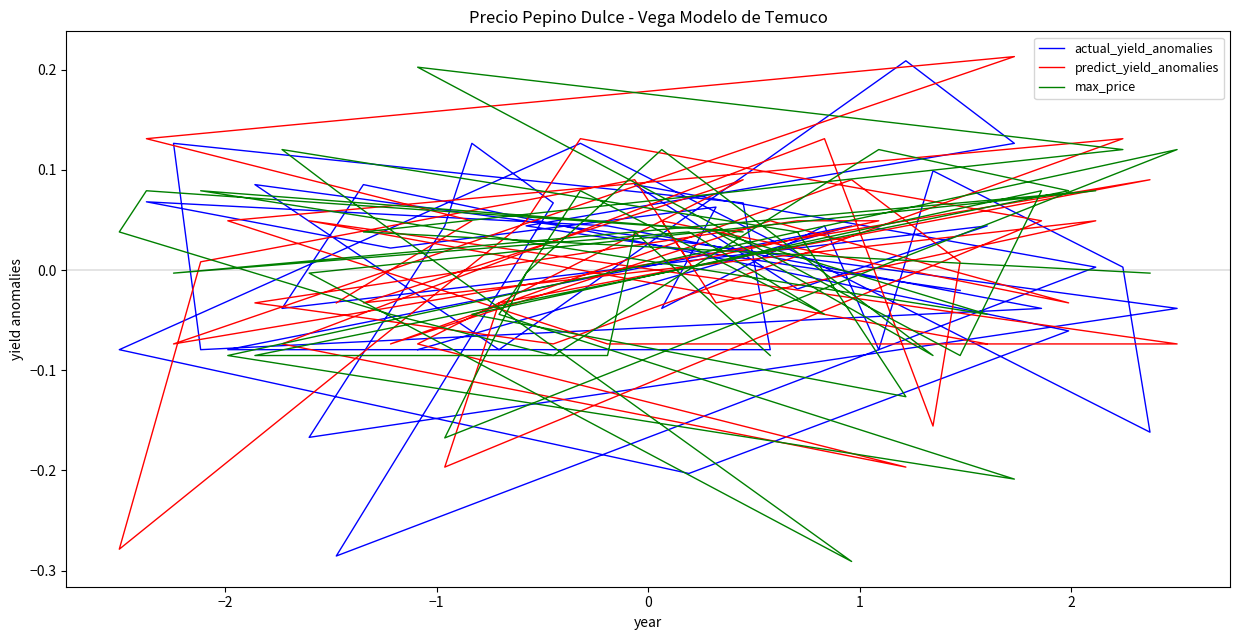

Where is the first local maximum for predict_yield_anomalies?

−2